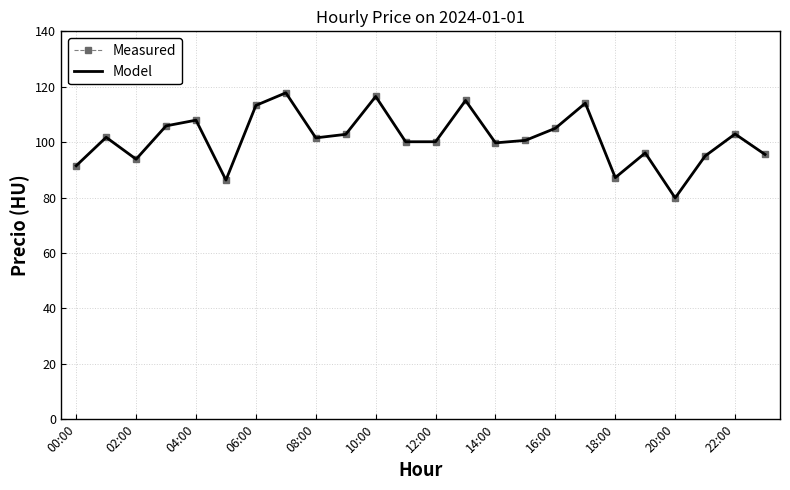

What is the greatest value displayed?

117.8